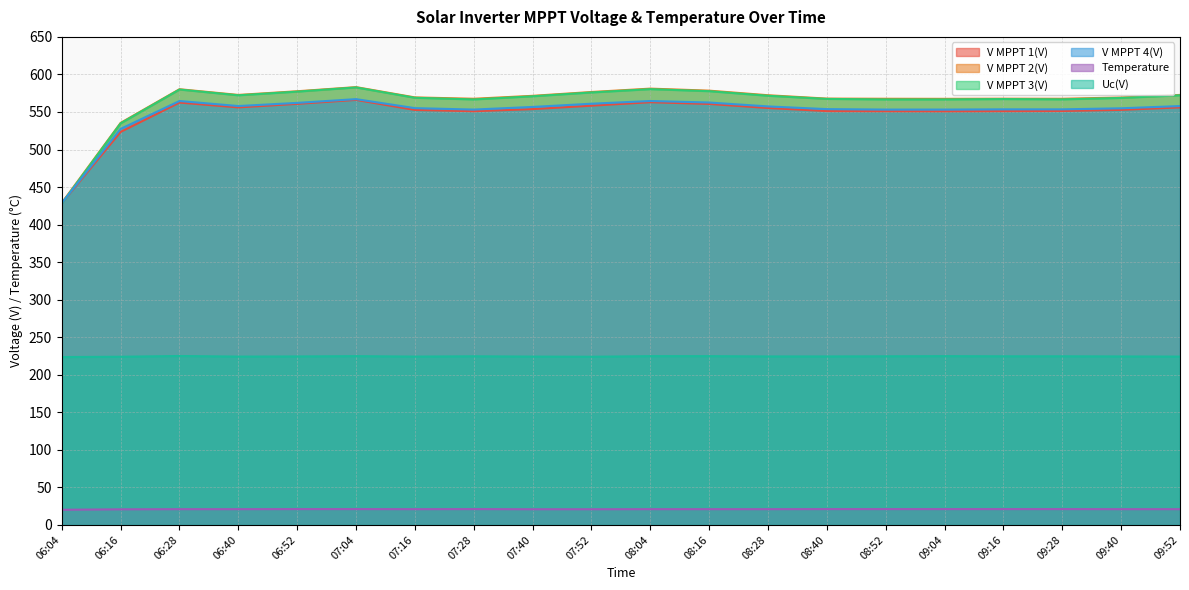

What is the spread (max minus min) of values at 08:52?

546.5